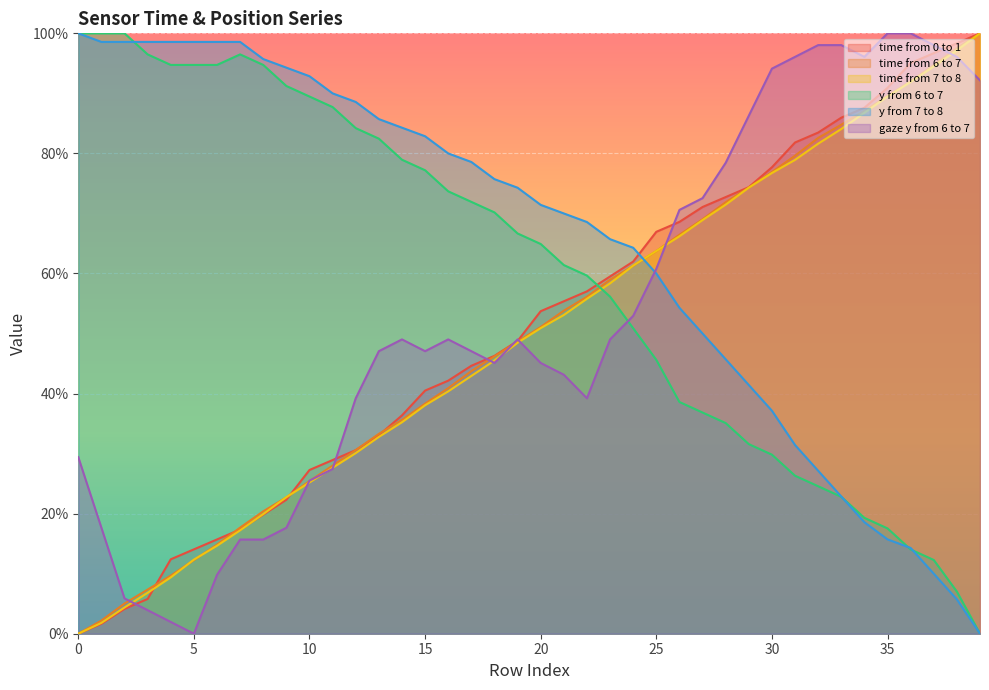

At which label does time from 7 to 8 reach its peak?

39